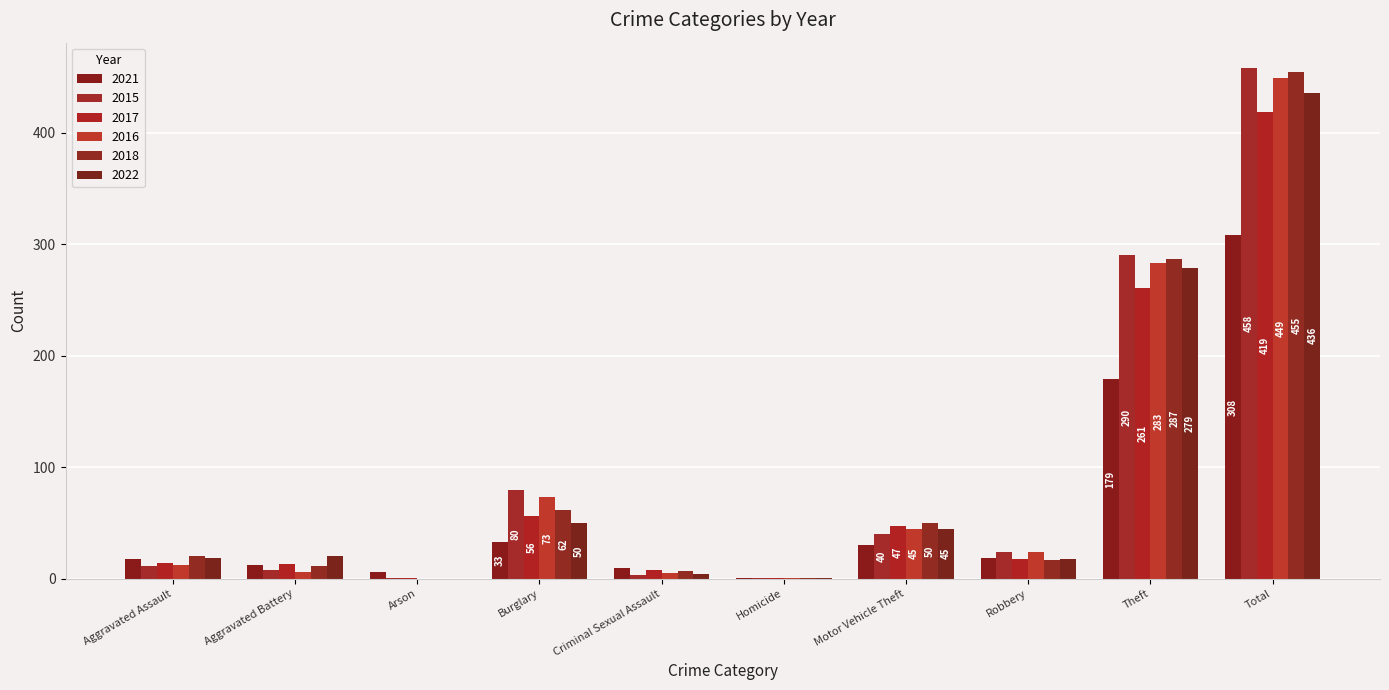

Count the number of data series in this chart.

6